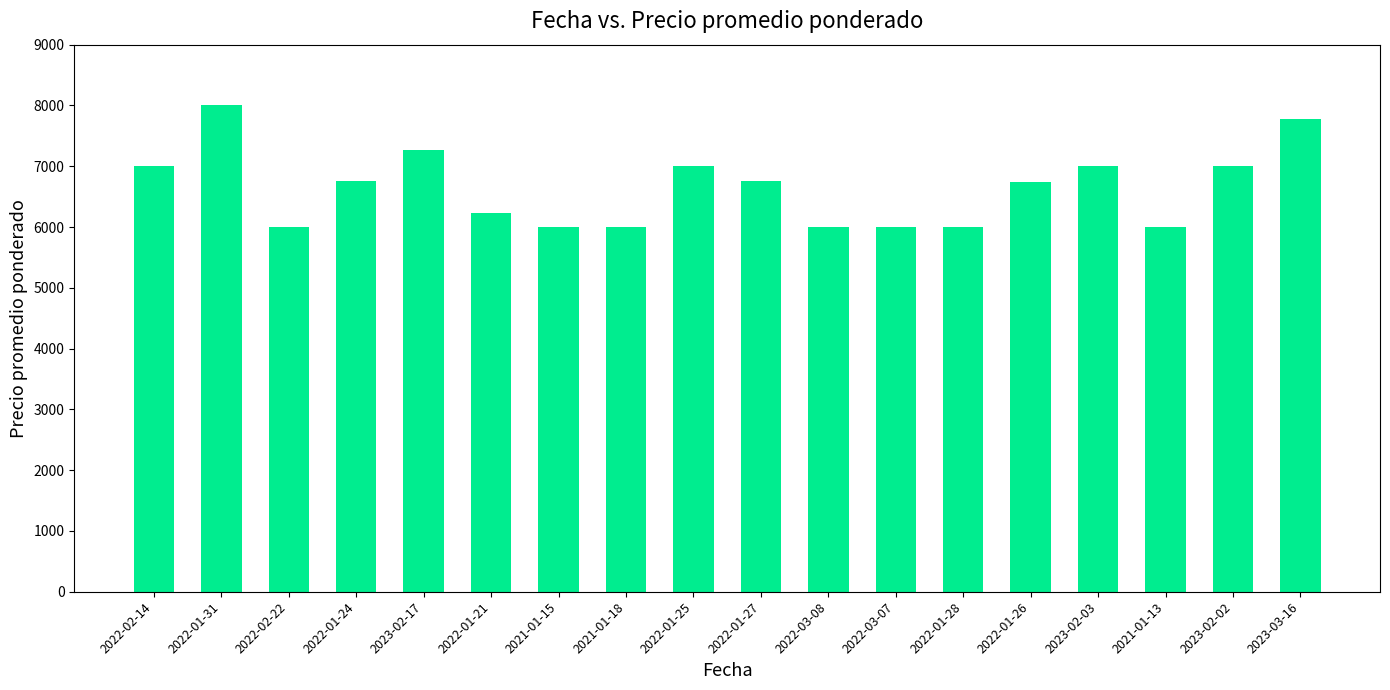

What is the value of the 1st bar from the left?

7000